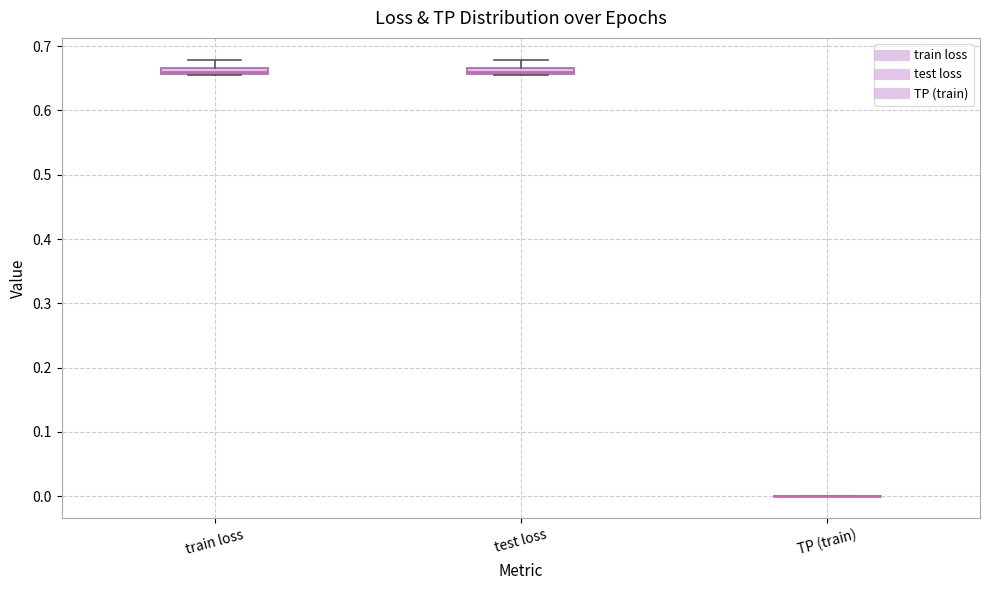

Where is the upper edge of the box for train loss on the y-axis? The values are not printed on the chart, so give them approximately, as read against the axis.

0.67